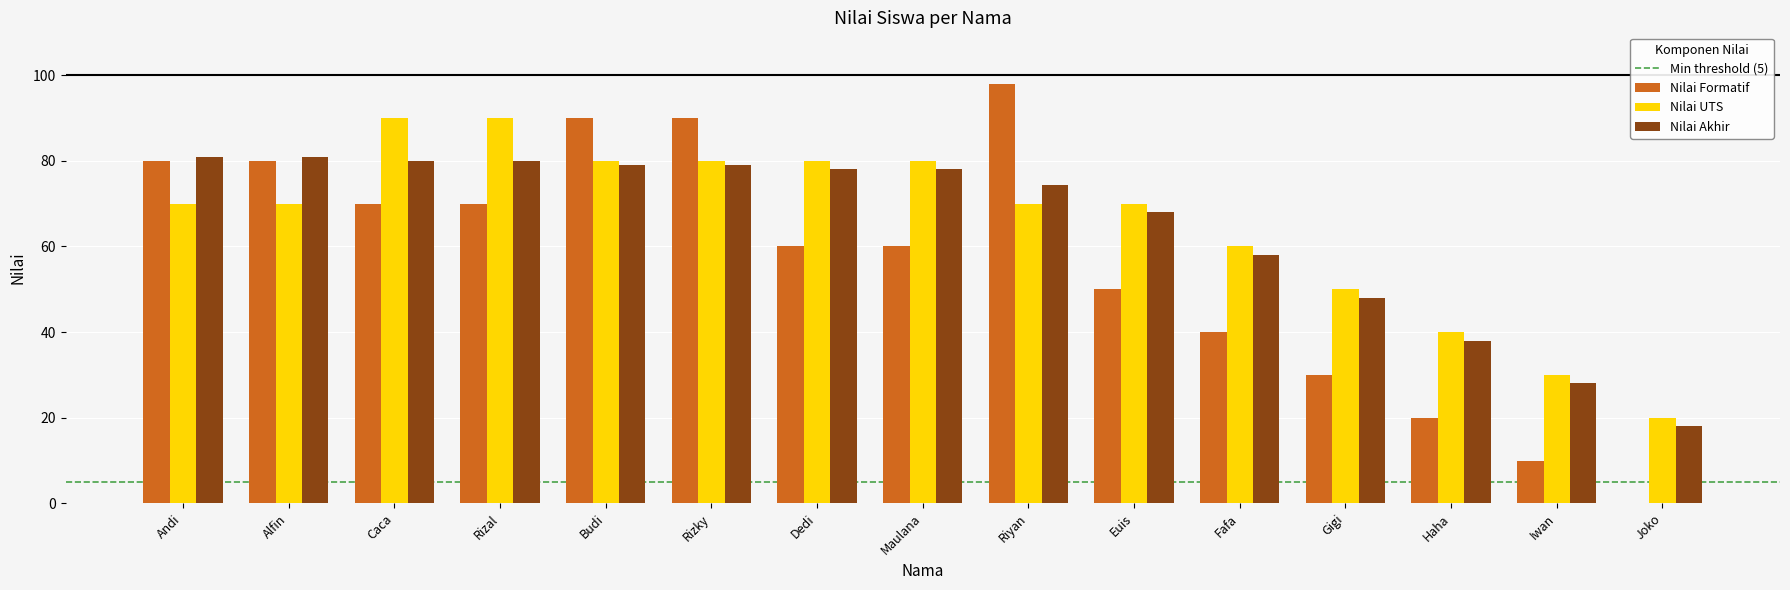

Reading left to right, what are all the values shown in this chart?

Nilai Formatif: Andi=80.0	Alfin=80.0	Caca=70.0	Rizal=70.0	Budi=90.0	Rizky=90.0	Dedi=60.0	Maulana=60.0	Riyan=98.0	Euis=50.0	Fafa=40.0	Gigi=30.0	Haha=20.0	Iwan=10.0	Joko=0.0
Nilai UTS: Andi=70.0	Alfin=70.0	Caca=90.0	Rizal=90.0	Budi=80.0	Rizky=80.0	Dedi=80.0	Maulana=80.0	Riyan=70.0	Euis=70.0	Fafa=60.0	Gigi=50.0	Haha=40.0	Iwan=30.0	Joko=20.0
Nilai Akhir: Andi=81.0	Alfin=81.0	Caca=80.0	Rizal=80.0	Budi=79.0	Rizky=79.0	Dedi=78.0	Maulana=78.0	Riyan=74.4	Euis=68.0	Fafa=58.0	Gigi=48.0	Haha=38.0	Iwan=28.0	Joko=18.0